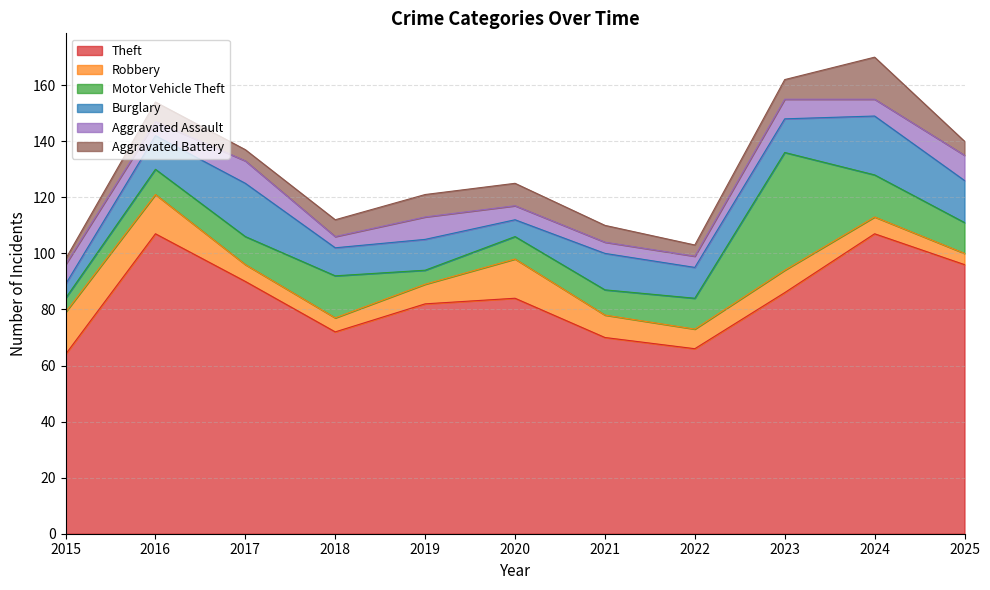

What is the average value of the Theft series?

84